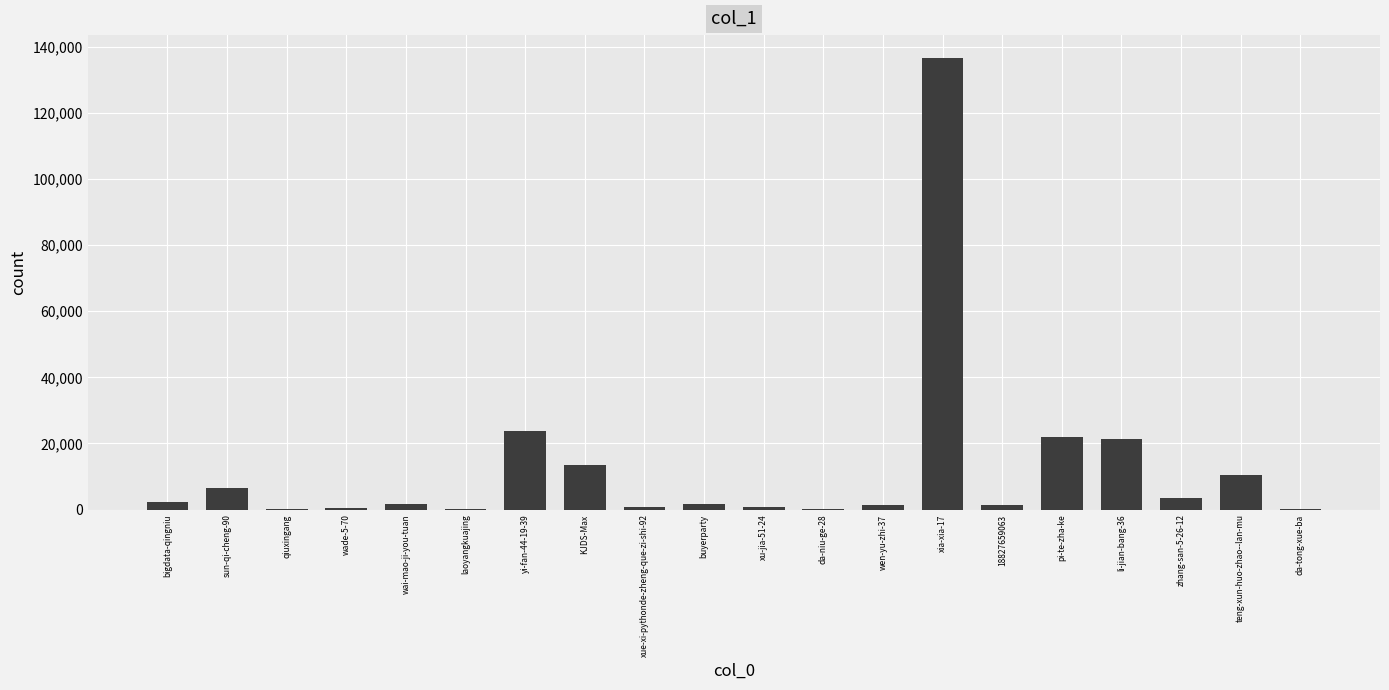

Between 18827659063 and KJDS-Max, which is larger?

KJDS-Max